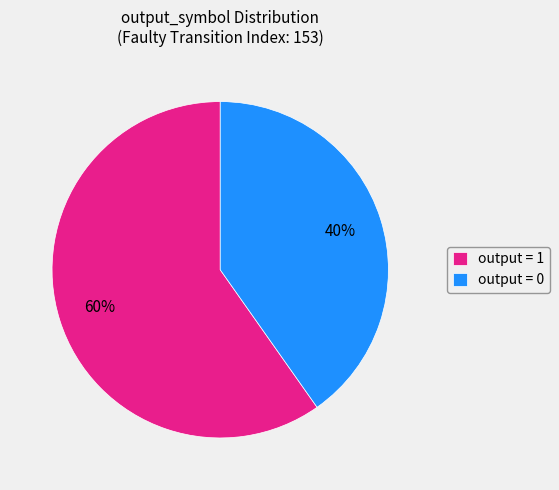

Which category has the smallest portion of the pie?

output = 0